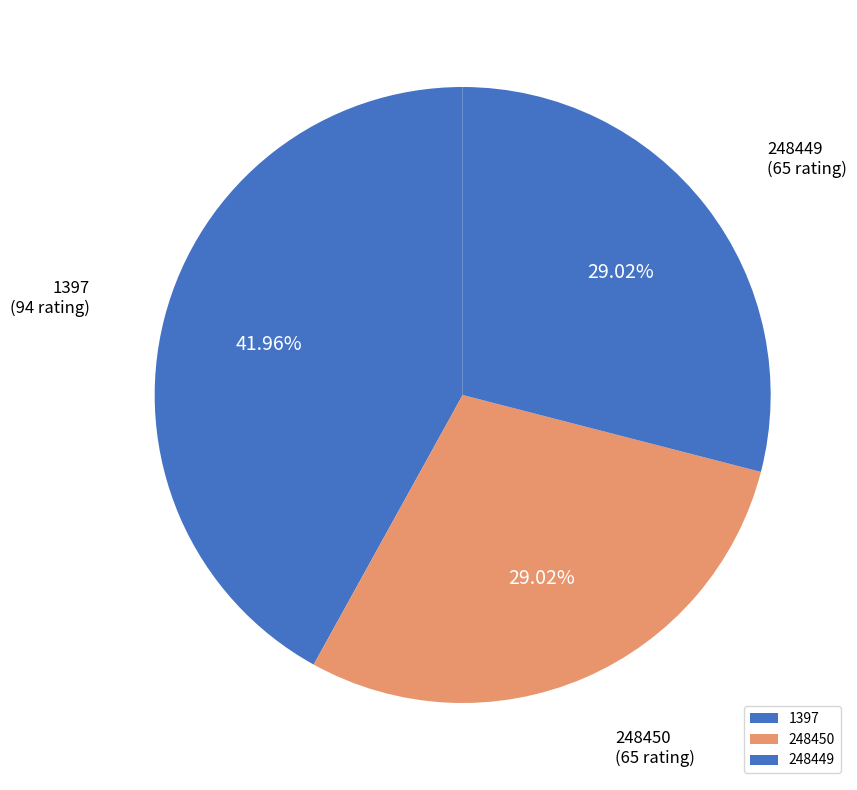

How many segments does this pie chart have?

3